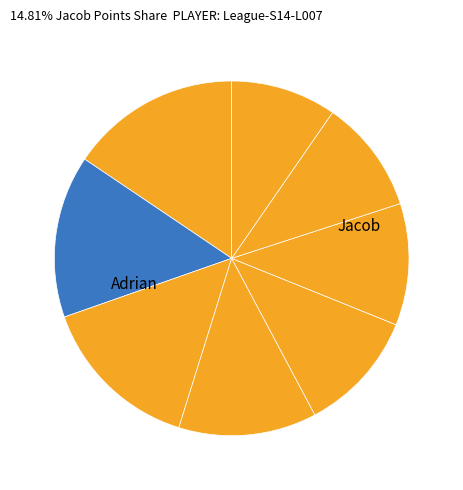

Rank the categories by value from lowest to highest.

Isaac, Sam, Alex, Brendan, Hugo, Jacob, Scott, Adrian